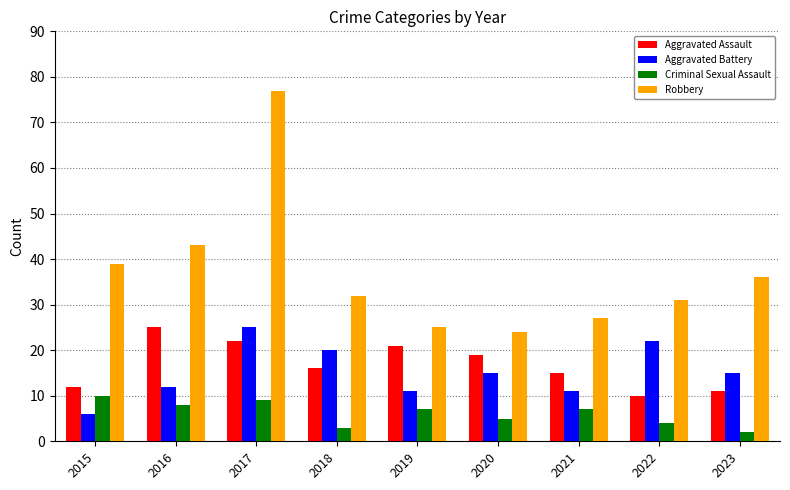

How many categories are shown in the chart?

9